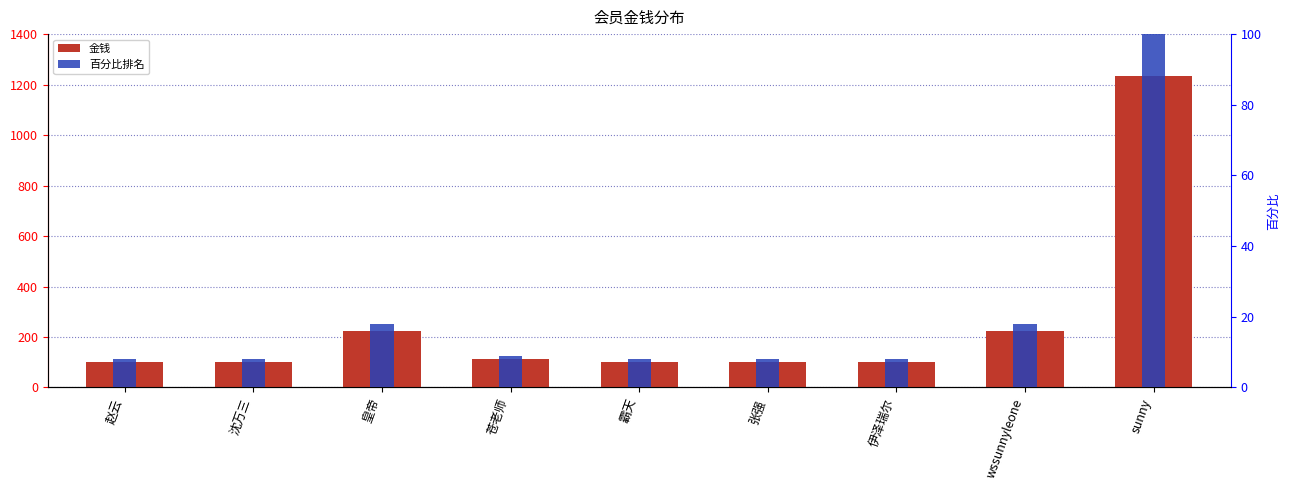

Read the 金钱 value at 赵云.

100.0